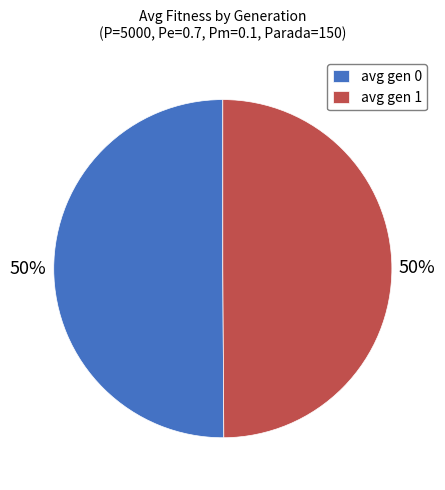

Is it true that avg gen 1 is 61% of the pie?

False